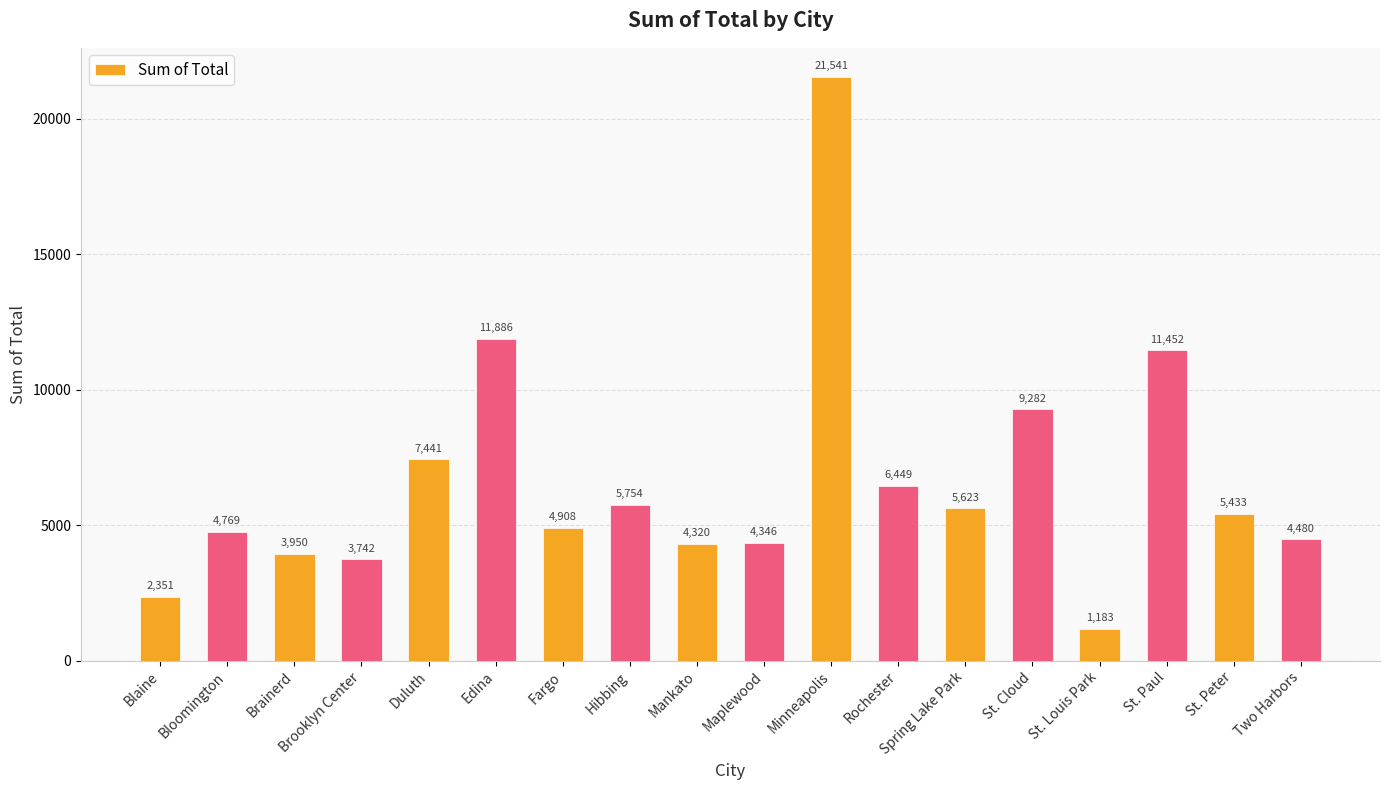

True or false: the data shows 7368 at Bloomington.

False